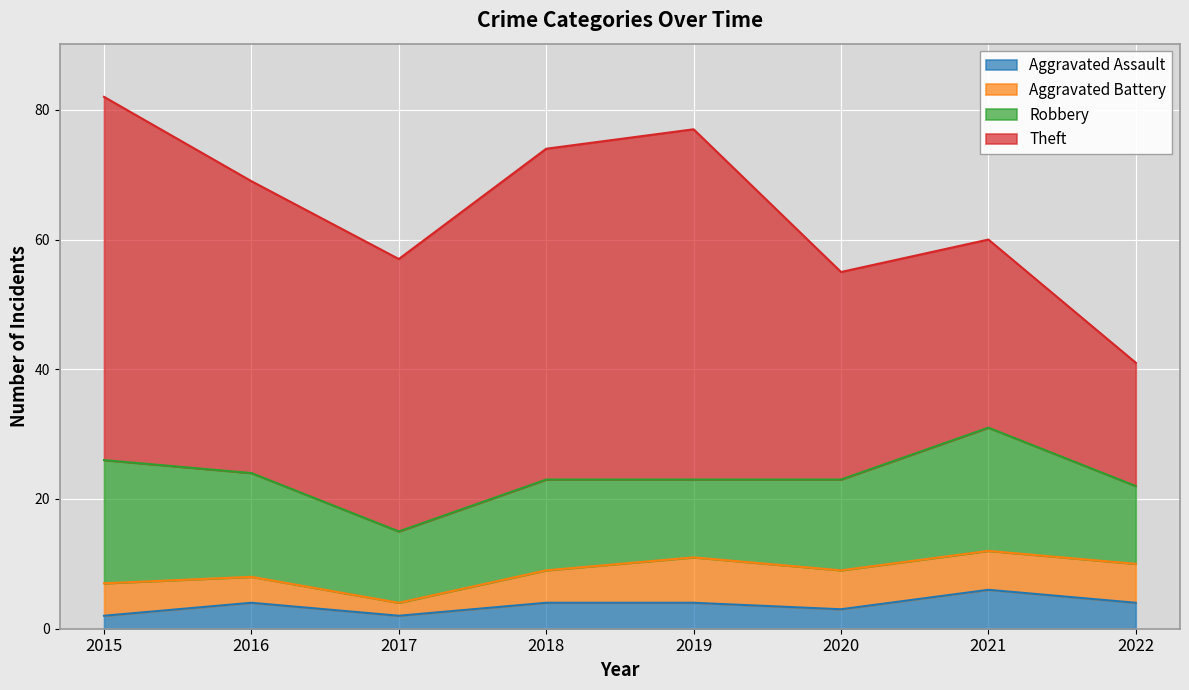

Where does the Robbery series first go above 14?

2015